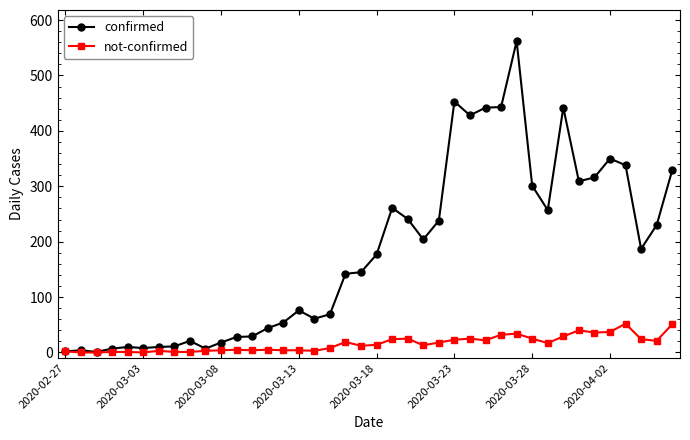

True or false: not-confirmed has more than 1 interior local peaks.

True